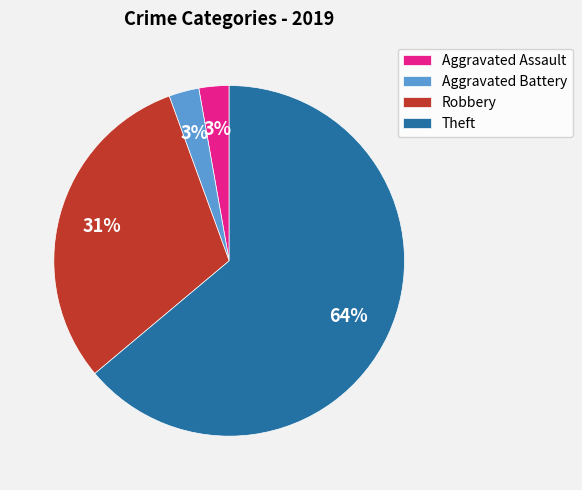

What percentage is the Aggravated Assault slice, to the nearest percent?

3%